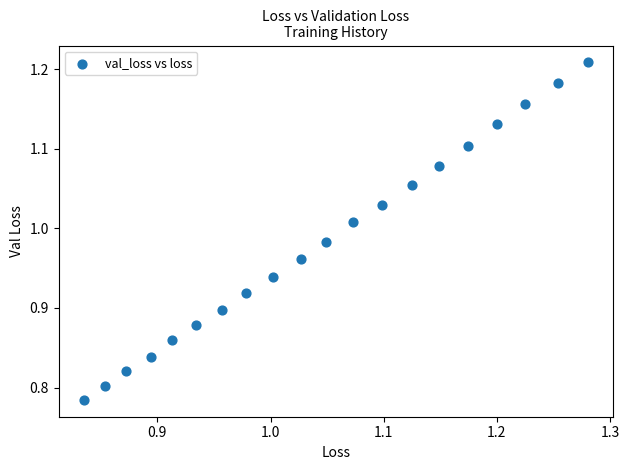

What is the range of Y values (max minus min)?

0.4